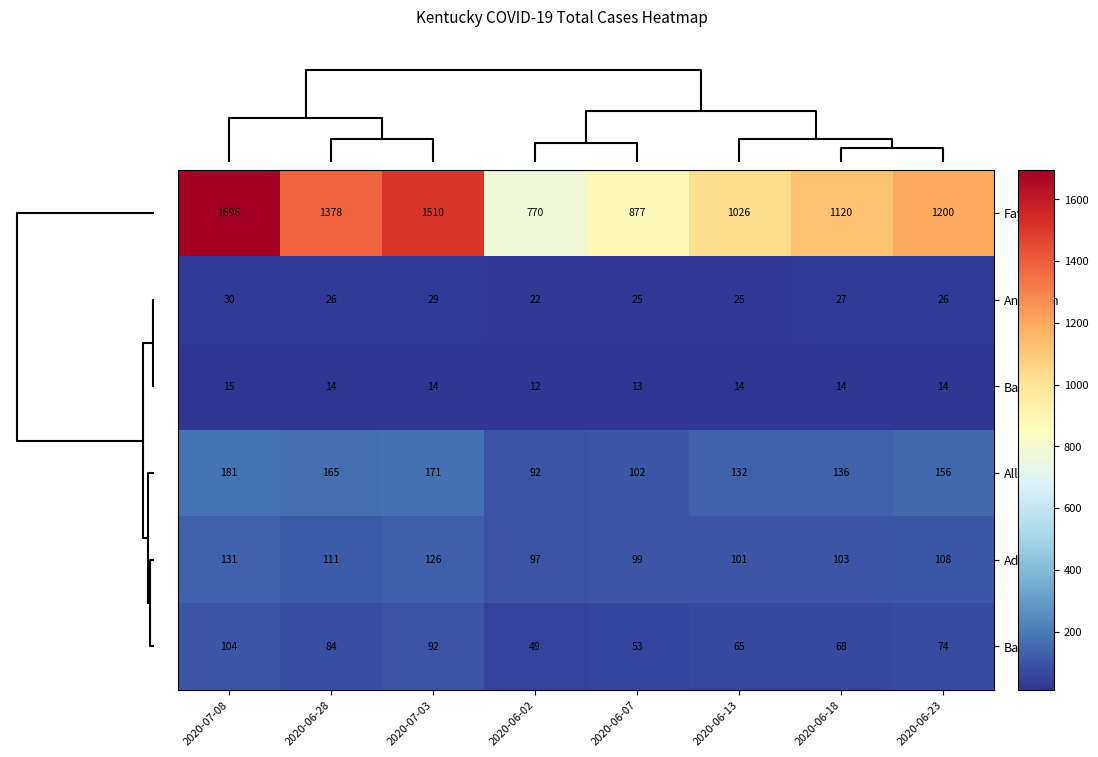

What is the sum of the Barren values at 2020-07-08 and 2020-07-03?

196